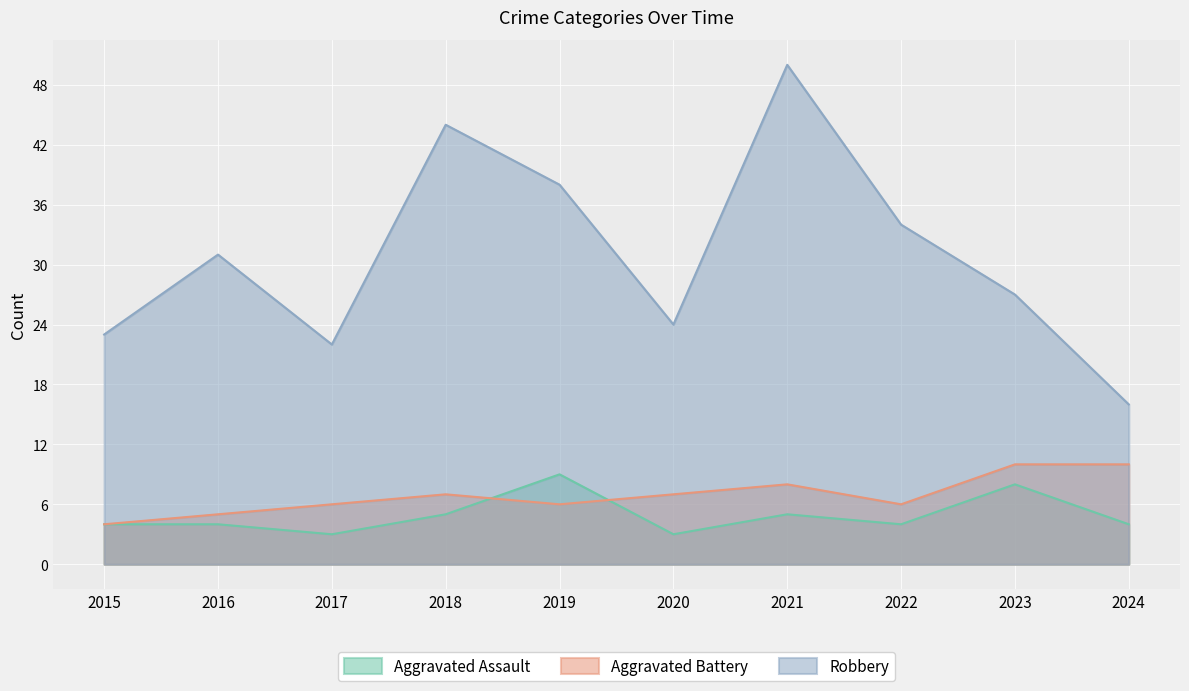

How many values in the Aggravated Battery series exceed 7?

3